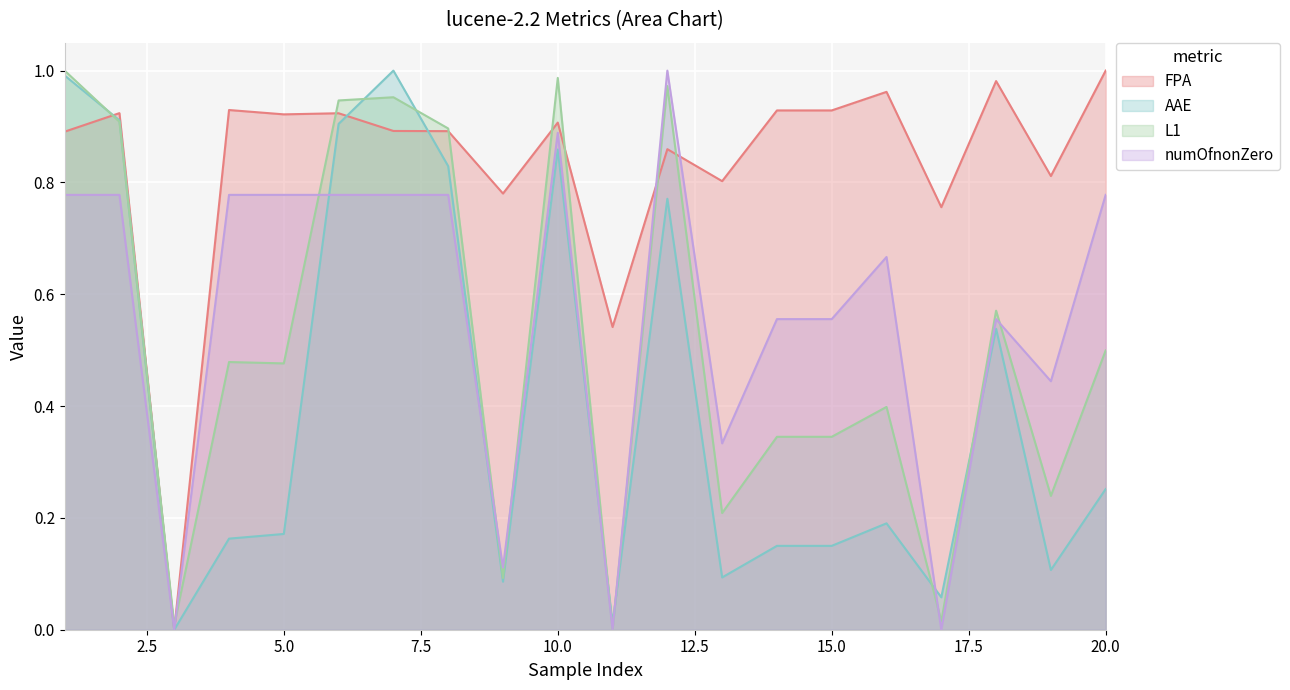

Rank the series at 15.0 from lowest to highest value.

AAE, L1, numOfnonZero, FPA